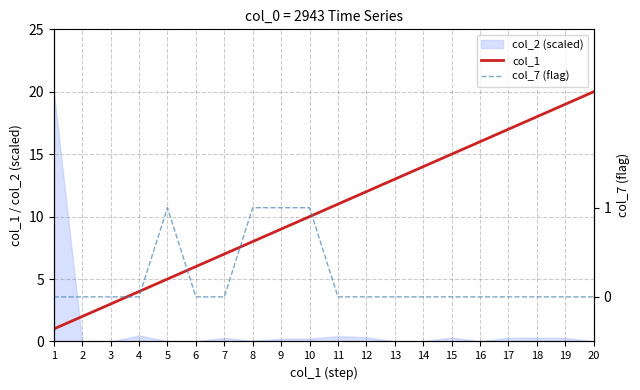

True or false: col_1 has a value of 6 at 20.

False